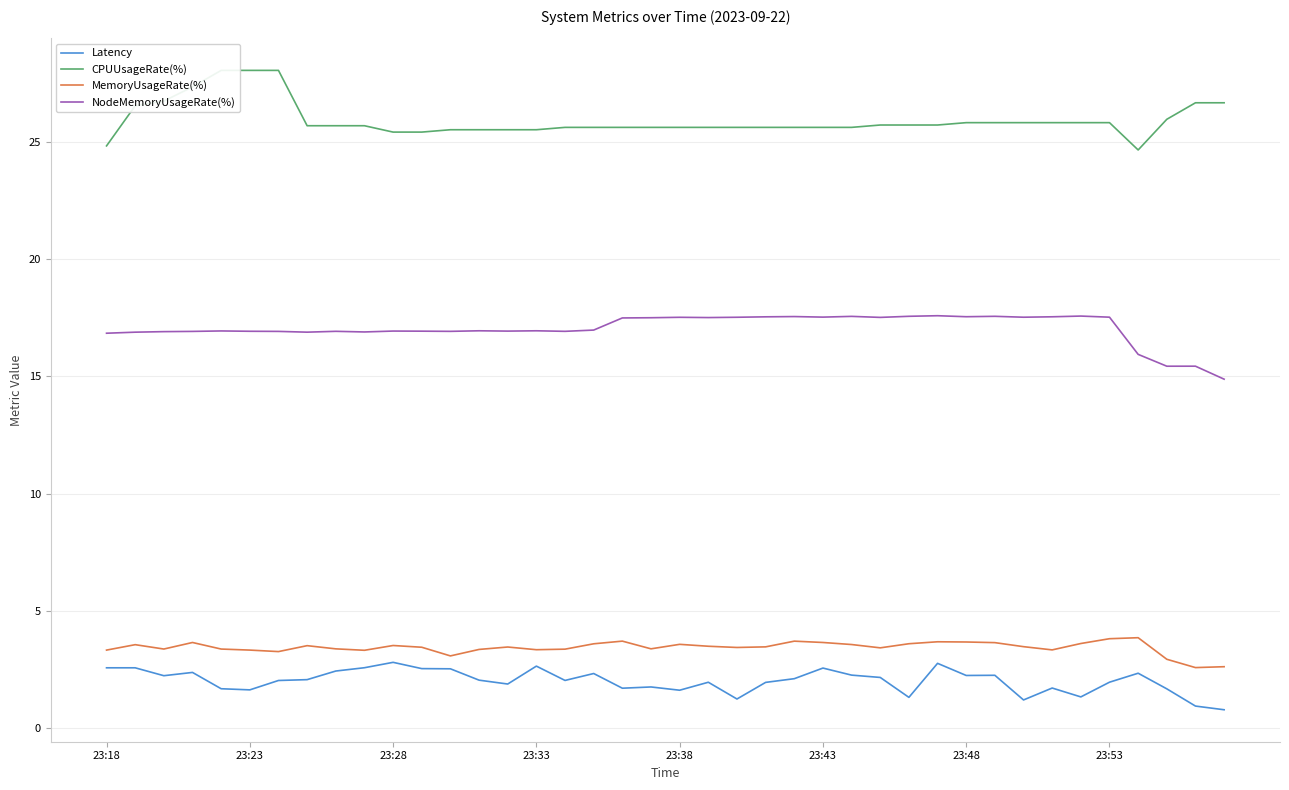

Reading left to right, list all the values displayed in this chart.

Latency: 2.6	2.6	2.2	2.4	1.7	1.6	2.0	2.1	2.4	2.6	2.8	2.5	2.5	2.0	1.9	2.6	2.0	2.3	1.7	1.7	1.6	1.9	1.2	1.9	2.1	2.6	2.3	2.2	1.3	2.8	2.2	2.2	1.2	1.7	1.3	1.9	2.3	1.7	0.9	0.8
CPUUsageRate(%): 24.8	26.6	26.8	27.4	28.1	28.1	28.1	25.7	25.7	25.7	25.4	25.4	25.5	25.5	25.5	25.5	25.6	25.6	25.6	25.6	25.6	25.6	25.6	25.6	25.6	25.6	25.6	25.7	25.7	25.7	25.8	25.8	25.8	25.8	25.8	25.8	24.7	26.0	26.7	26.7
MemoryUsageRate(%): 3.3	3.6	3.4	3.6	3.4	3.3	3.3	3.5	3.4	3.3	3.5	3.4	3.1	3.3	3.5	3.3	3.4	3.6	3.7	3.4	3.6	3.5	3.4	3.5	3.7	3.6	3.6	3.4	3.6	3.7	3.7	3.6	3.5	3.3	3.6	3.8	3.8	2.9	2.6	2.6
NodeMemoryUsageRate(%): 16.8	16.9	16.9	16.9	16.9	16.9	16.9	16.9	16.9	16.9	16.9	16.9	16.9	16.9	16.9	16.9	16.9	17.0	17.5	17.5	17.5	17.5	17.5	17.5	17.6	17.5	17.6	17.5	17.6	17.6	17.5	17.6	17.5	17.5	17.6	17.5	15.9	15.4	15.4	14.9